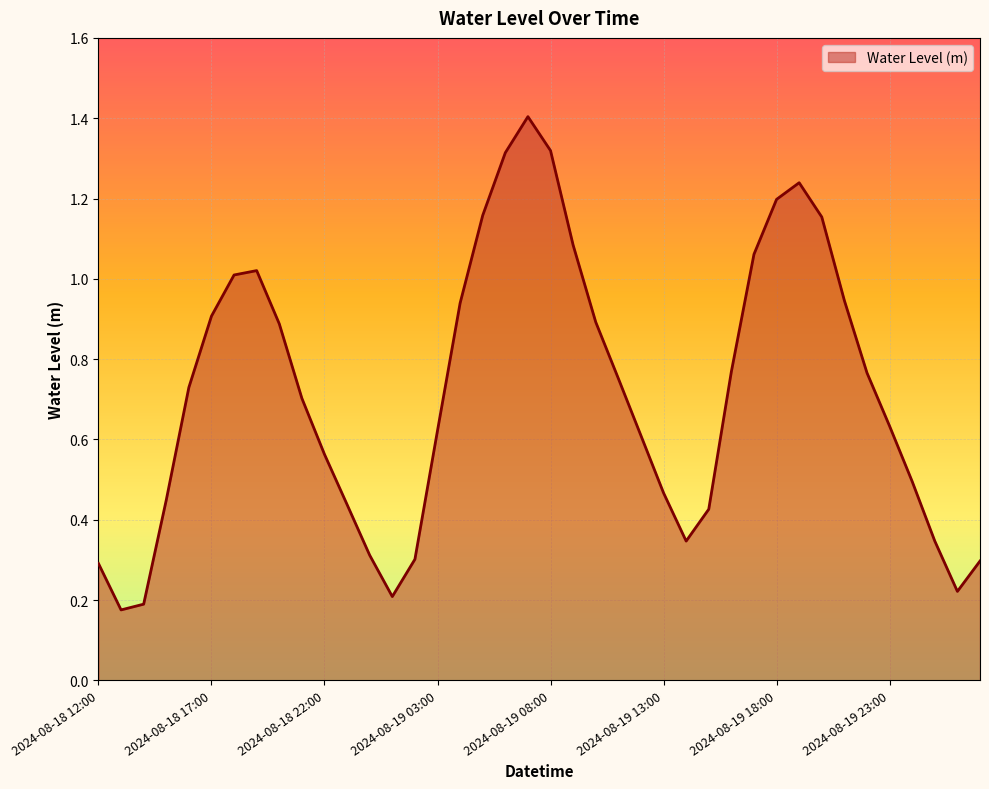

What is the greatest value displayed?

1.4